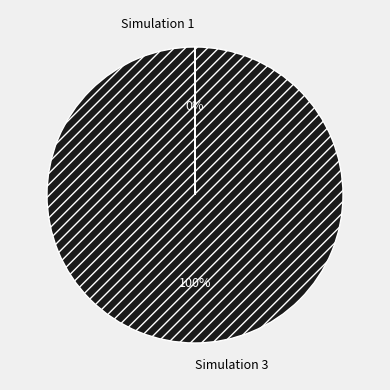

Which slice is the largest?

Simulation 3